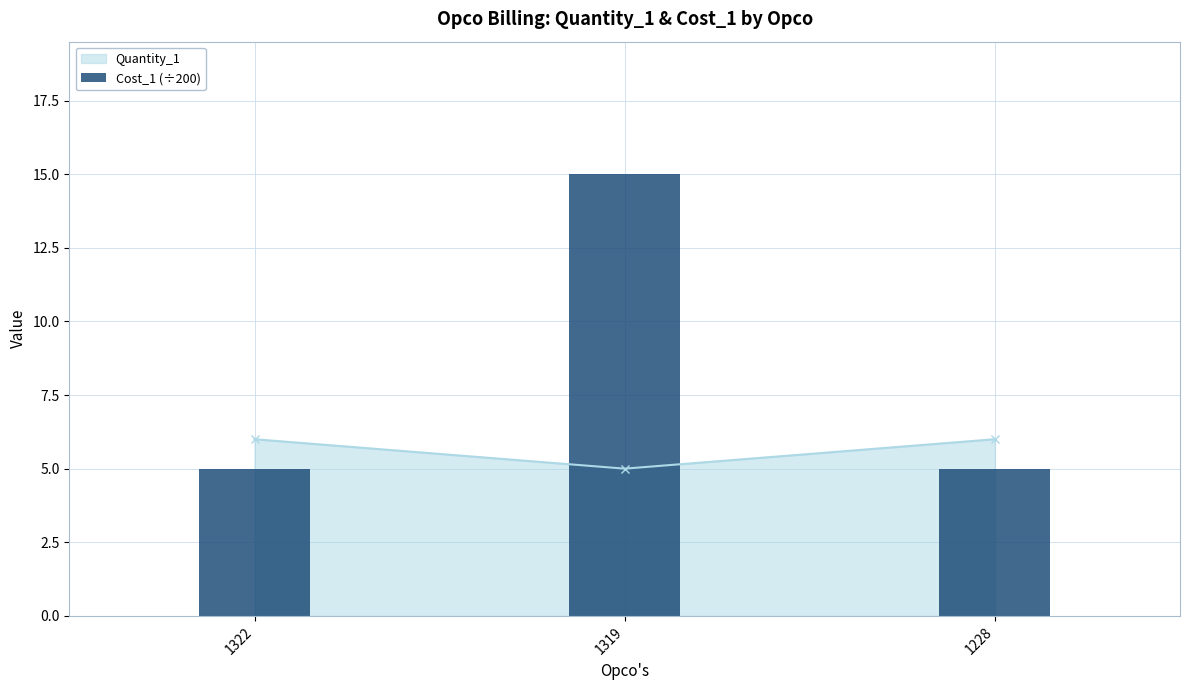

How many bars are there in total?

3